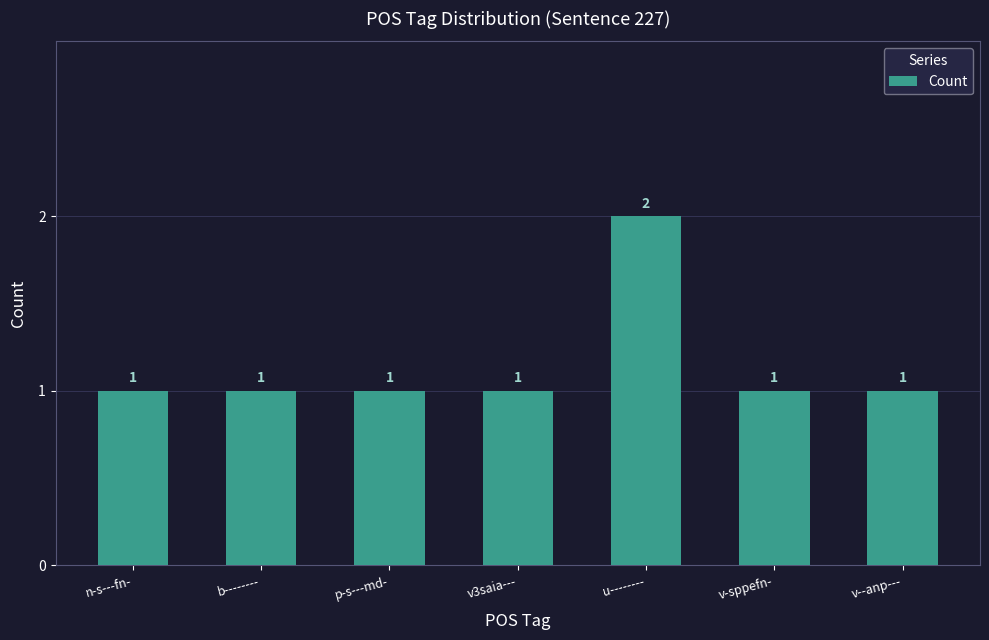

True or false: the data shows 1 at v--anp---.

True